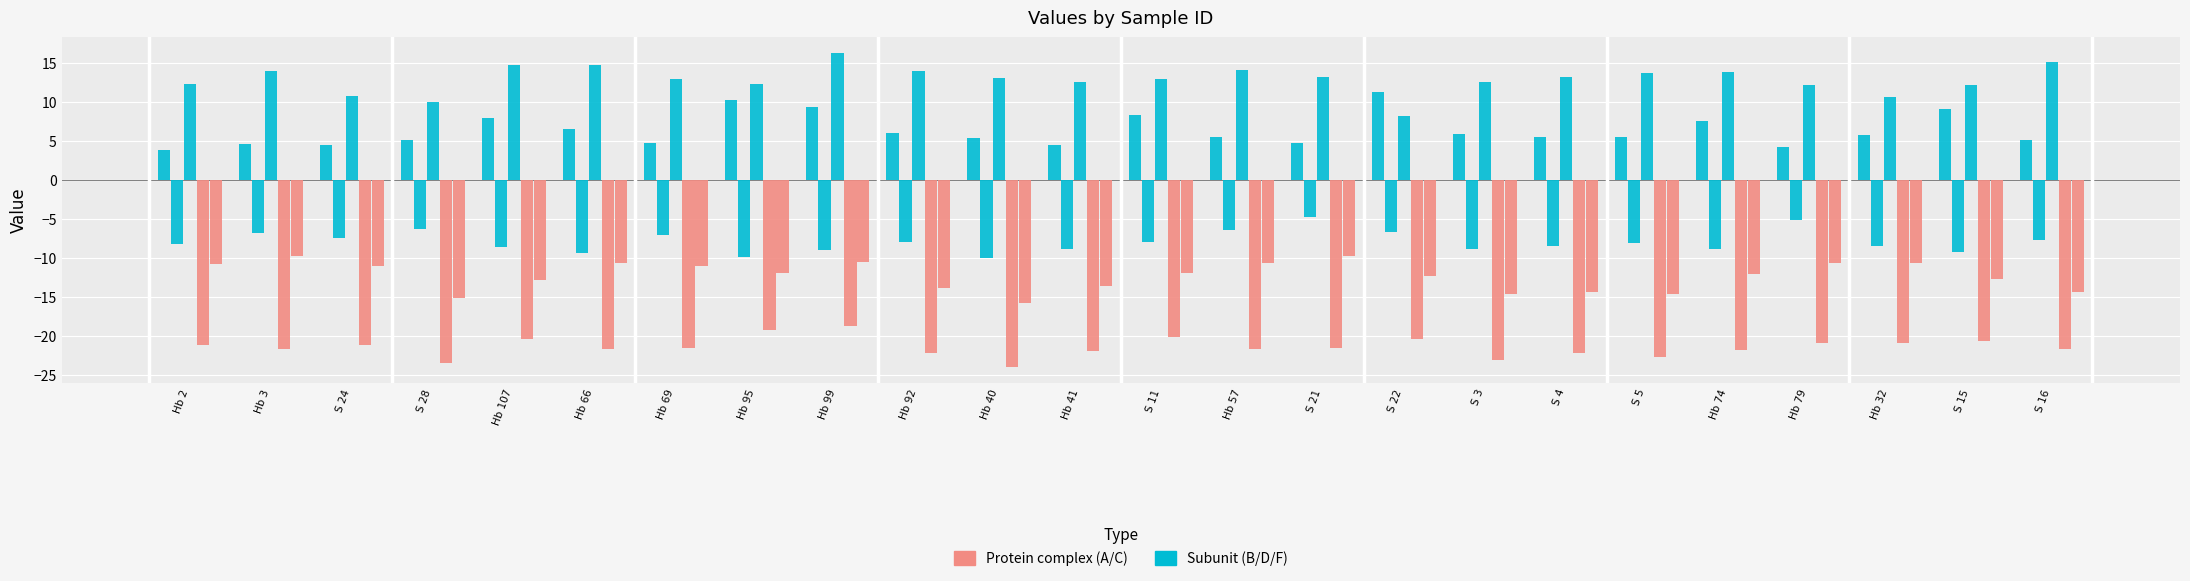

How many groups of bars are there?

24